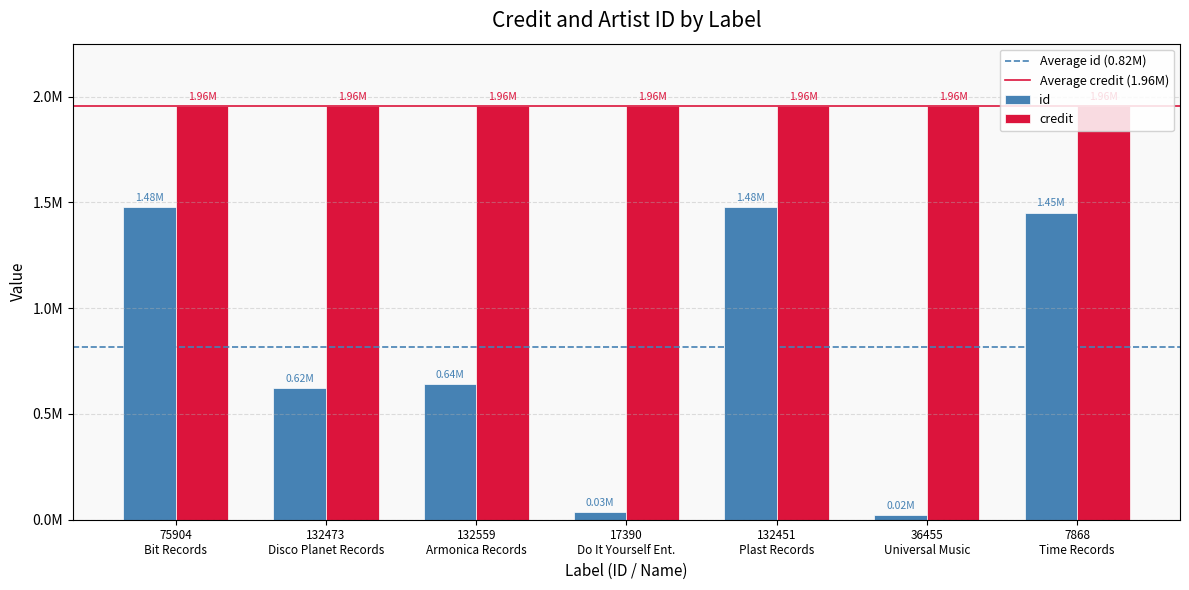

Does the chart contain any negative values?

No